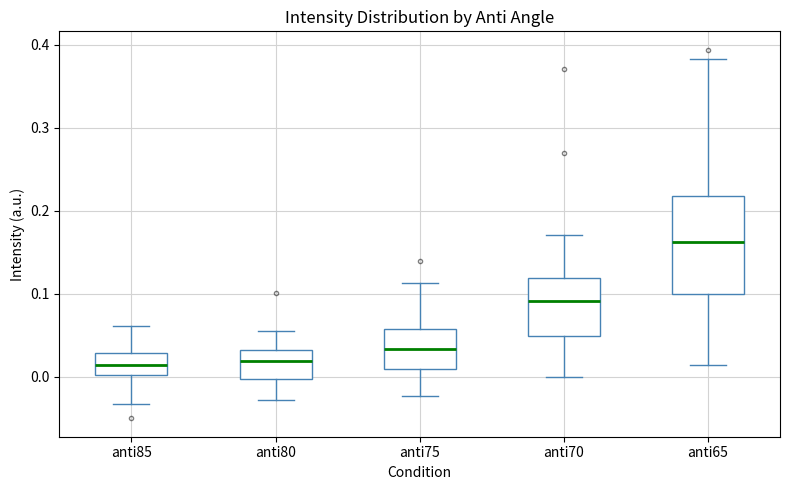

Which box is the tallest, from its lower edge to its upper edge?

anti65